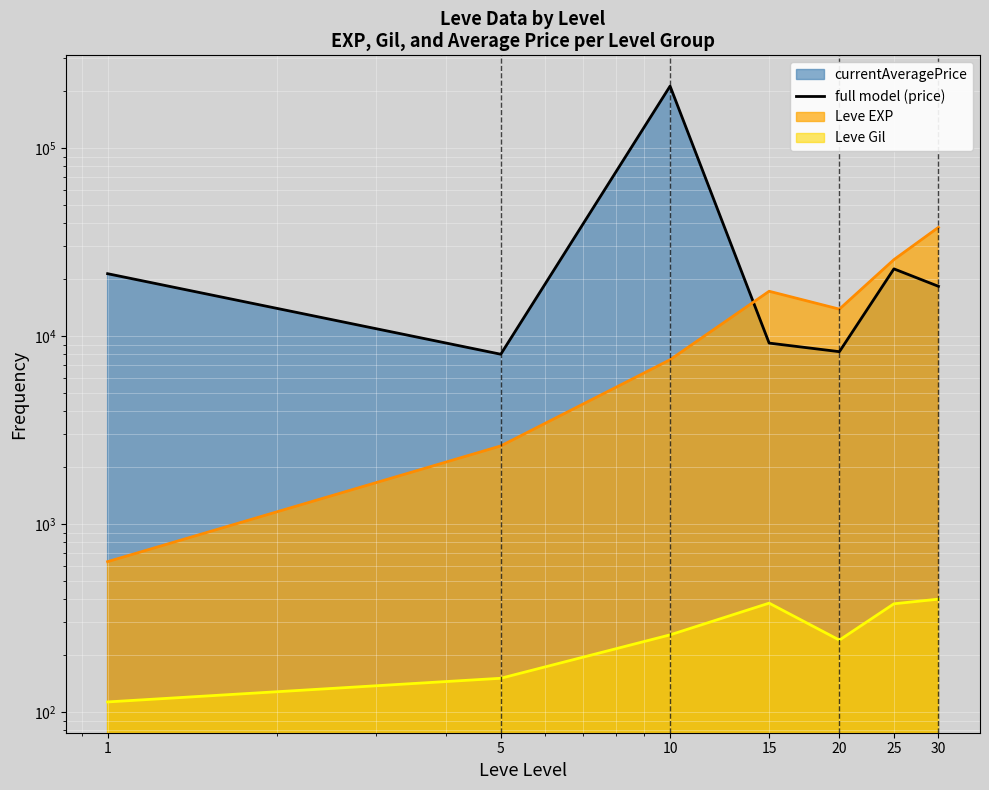

What value does the data have at 25, to the nearest 10?

22750